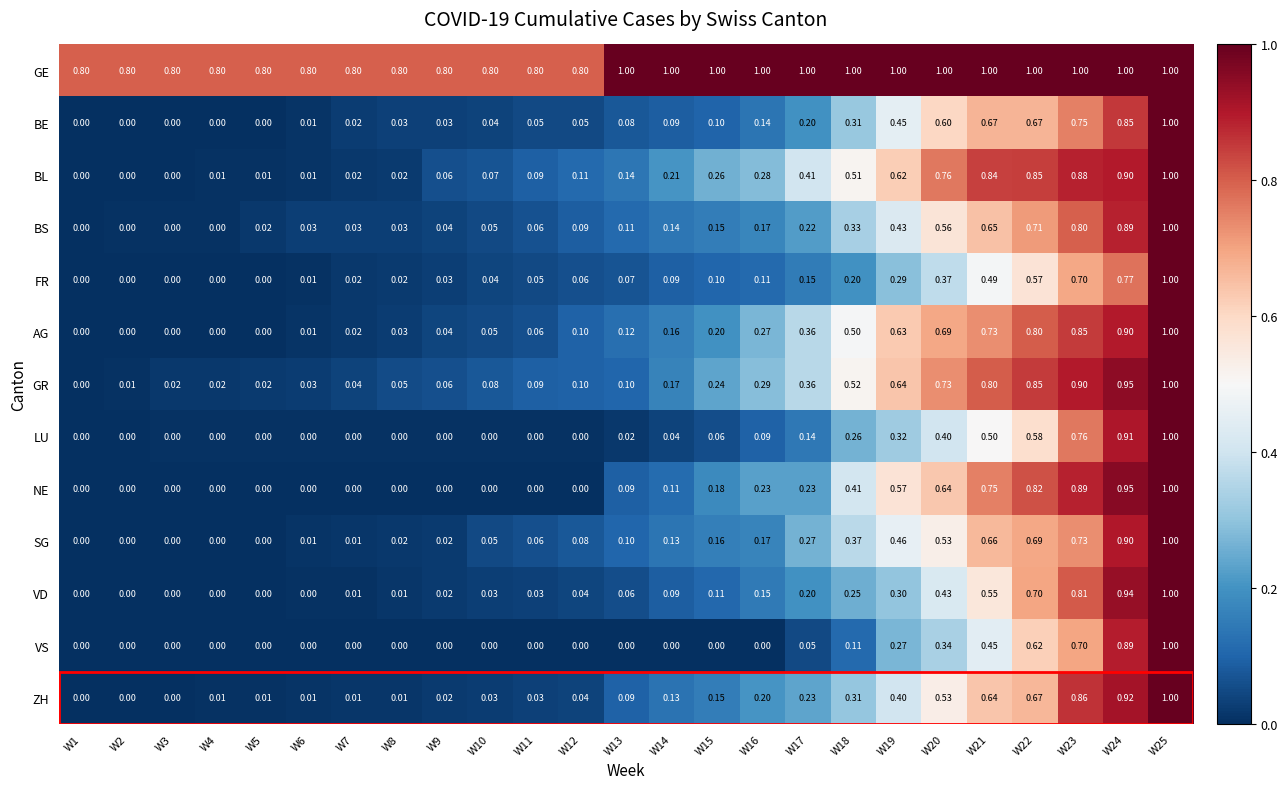

Which series has the largest total across all categories?

GE